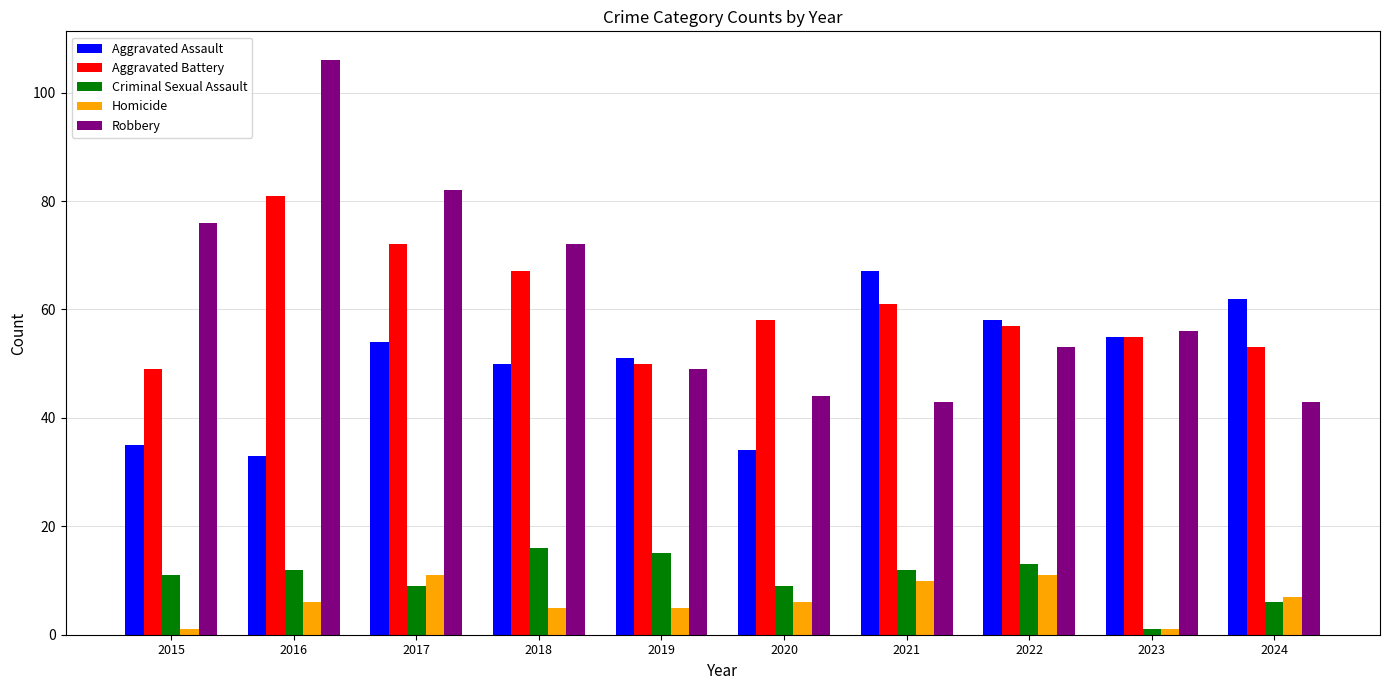

How many values in the Robbery series are below 56?

5